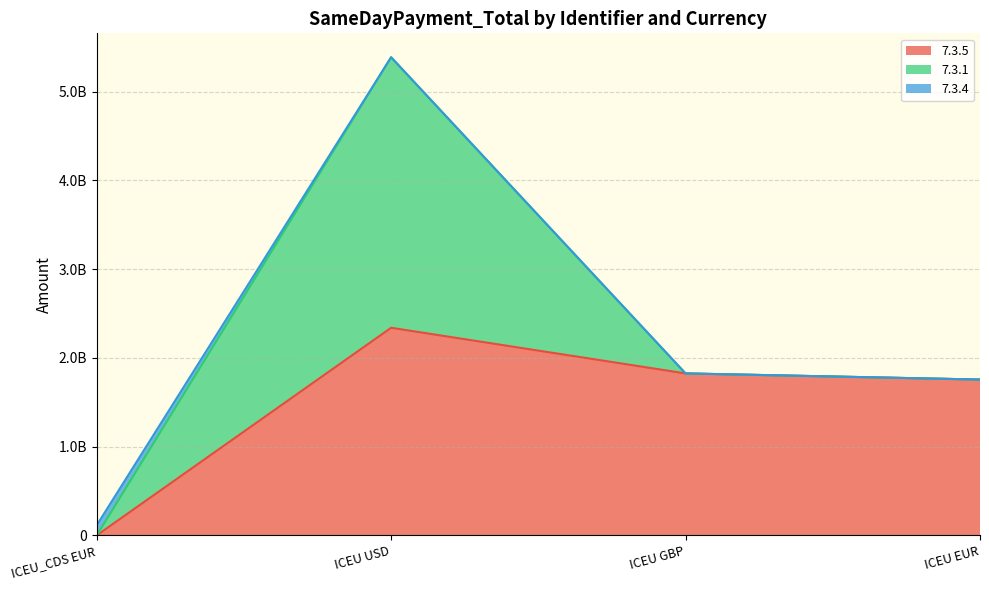

What are all the series names shown in the legend?

7.3.5, 7.3.1, 7.3.4